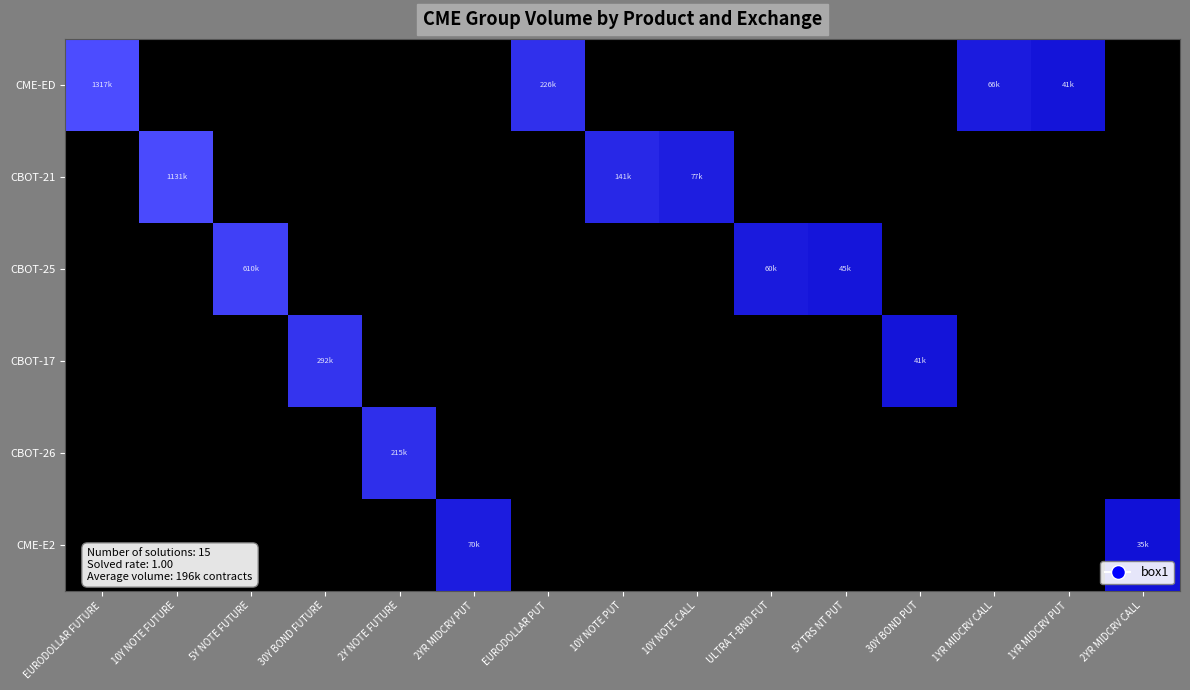

Reading left to right, extract all data points from this chart.

CME-ED: EURODOLLAR FUTURE=14.1	10Y NOTE FUTURE=0.0	5Y NOTE FUTURE=0.0	30Y BOND FUTURE=0.0	2Y NOTE FUTURE=0.0	2YR MIDCRV PUT=0.0	EURODOLLAR PUT=12.3	10Y NOTE PUT=0.0	10Y NOTE CALL=0.0	ULTRA T-BND FUT=0.0	5Y TRS NT PUT=0.0	30Y BOND PUT=0.0	1YR MIDCRV CALL=11.1	1YR MIDCRV PUT=10.6	2YR MIDCRV CALL=0.0
CBOT-21: EURODOLLAR FUTURE=0.0	10Y NOTE FUTURE=13.9	5Y NOTE FUTURE=0.0	30Y BOND FUTURE=0.0	2Y NOTE FUTURE=0.0	2YR MIDCRV PUT=0.0	EURODOLLAR PUT=0.0	10Y NOTE PUT=11.9	10Y NOTE CALL=11.2	ULTRA T-BND FUT=0.0	5Y TRS NT PUT=0.0	30Y BOND PUT=0.0	1YR MIDCRV CALL=0.0	1YR MIDCRV PUT=0.0	2YR MIDCRV CALL=0.0
CBOT-25: EURODOLLAR FUTURE=0.0	10Y NOTE FUTURE=0.0	5Y NOTE FUTURE=13.3	30Y BOND FUTURE=0.0	2Y NOTE FUTURE=0.0	2YR MIDCRV PUT=0.0	EURODOLLAR PUT=0.0	10Y NOTE PUT=0.0	10Y NOTE CALL=0.0	ULTRA T-BND FUT=11.0	5Y TRS NT PUT=10.7	30Y BOND PUT=0.0	1YR MIDCRV CALL=0.0	1YR MIDCRV PUT=0.0	2YR MIDCRV CALL=0.0
CBOT-17: EURODOLLAR FUTURE=0.0	10Y NOTE FUTURE=0.0	5Y NOTE FUTURE=0.0	30Y BOND FUTURE=12.6	2Y NOTE FUTURE=0.0	2YR MIDCRV PUT=0.0	EURODOLLAR PUT=0.0	10Y NOTE PUT=0.0	10Y NOTE CALL=0.0	ULTRA T-BND FUT=0.0	5Y TRS NT PUT=0.0	30Y BOND PUT=10.6	1YR MIDCRV CALL=0.0	1YR MIDCRV PUT=0.0	2YR MIDCRV CALL=0.0
CBOT-26: EURODOLLAR FUTURE=0.0	10Y NOTE FUTURE=0.0	5Y NOTE FUTURE=0.0	30Y BOND FUTURE=0.0	2Y NOTE FUTURE=12.3	2YR MIDCRV PUT=0.0	EURODOLLAR PUT=0.0	10Y NOTE PUT=0.0	10Y NOTE CALL=0.0	ULTRA T-BND FUT=0.0	5Y TRS NT PUT=0.0	30Y BOND PUT=0.0	1YR MIDCRV CALL=0.0	1YR MIDCRV PUT=0.0	2YR MIDCRV CALL=0.0
CME-E2: EURODOLLAR FUTURE=0.0	10Y NOTE FUTURE=0.0	5Y NOTE FUTURE=0.0	30Y BOND FUTURE=0.0	2Y NOTE FUTURE=0.0	2YR MIDCRV PUT=11.2	EURODOLLAR PUT=0.0	10Y NOTE PUT=0.0	10Y NOTE CALL=0.0	ULTRA T-BND FUT=0.0	5Y TRS NT PUT=0.0	30Y BOND PUT=0.0	1YR MIDCRV CALL=0.0	1YR MIDCRV PUT=0.0	2YR MIDCRV CALL=10.4